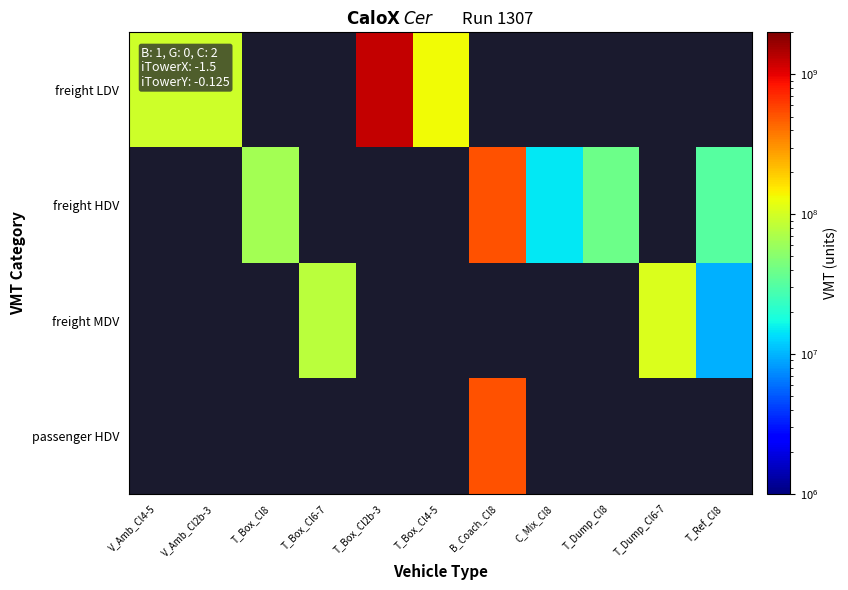

Is the value of freight HDV at T_Dump_Cl6-7 greater than the value of freight MDV at V_Amb_Cl2b-3?

No